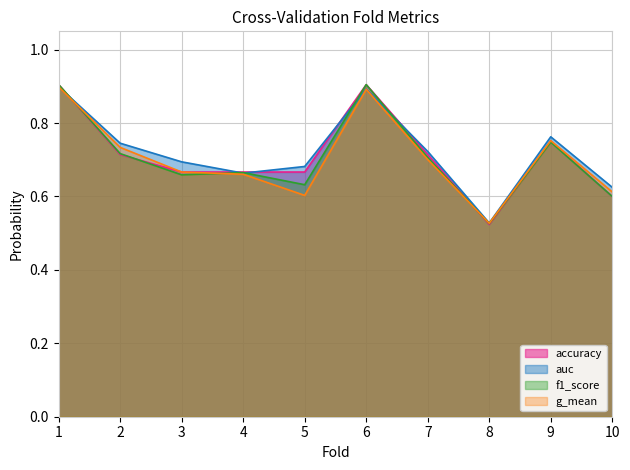

What is the difference between the g_mean values at 7 and 9?

0.1